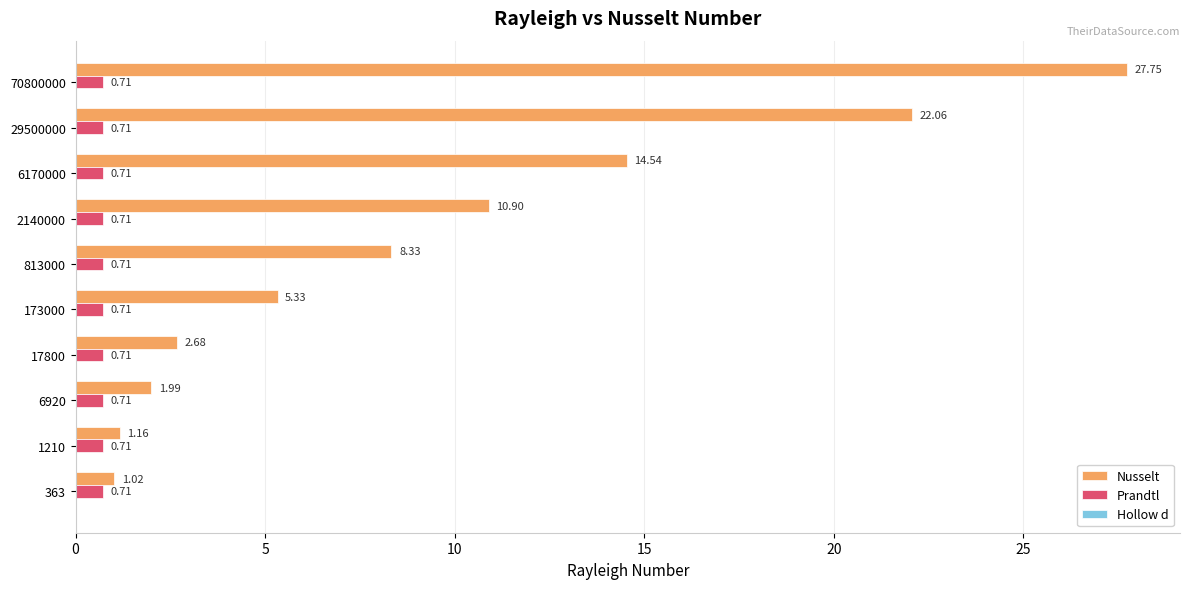

Which series has the largest total across all categories?

Nusselt